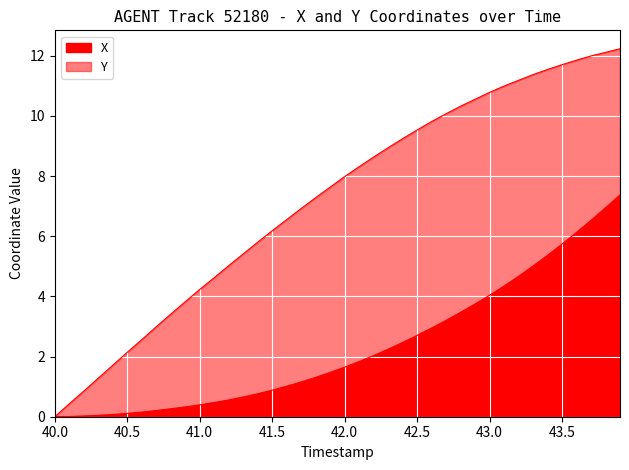

True or false: X and Y cross at least once.

False